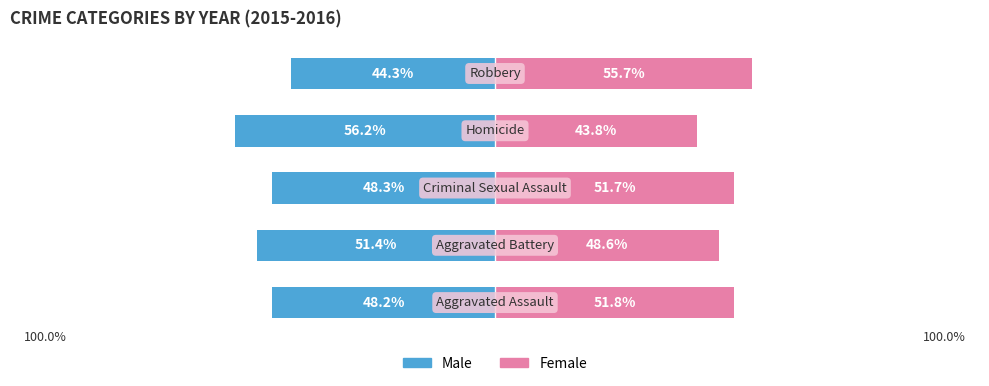

Reading left to right, what are all the values shown in this chart?

Male: 0=-48.2	1=-51.4	2=-48.3	3=-56.2	4=-44.3
Female: 0=51.8	1=48.6	2=51.7	3=43.8	4=55.7